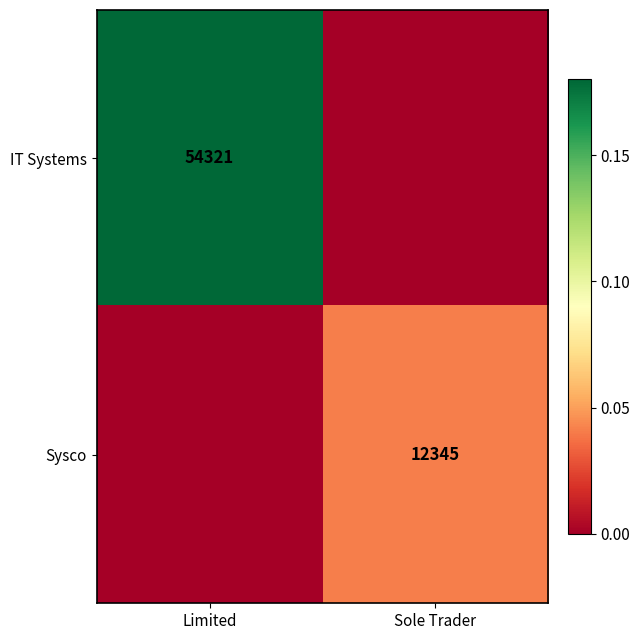

What is the maximum value shown in the chart?

0.2